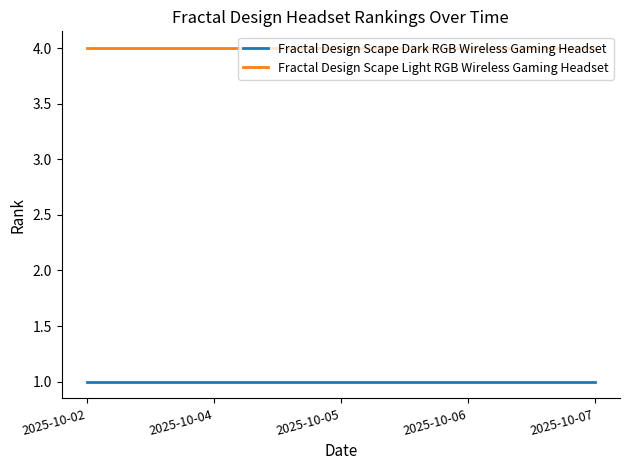

Rank the series by their average value, from highest to lowest.

Fractal Design Scape Light RGB Wireless Gaming Headset, Fractal Design Scape Dark RGB Wireless Gaming Headset